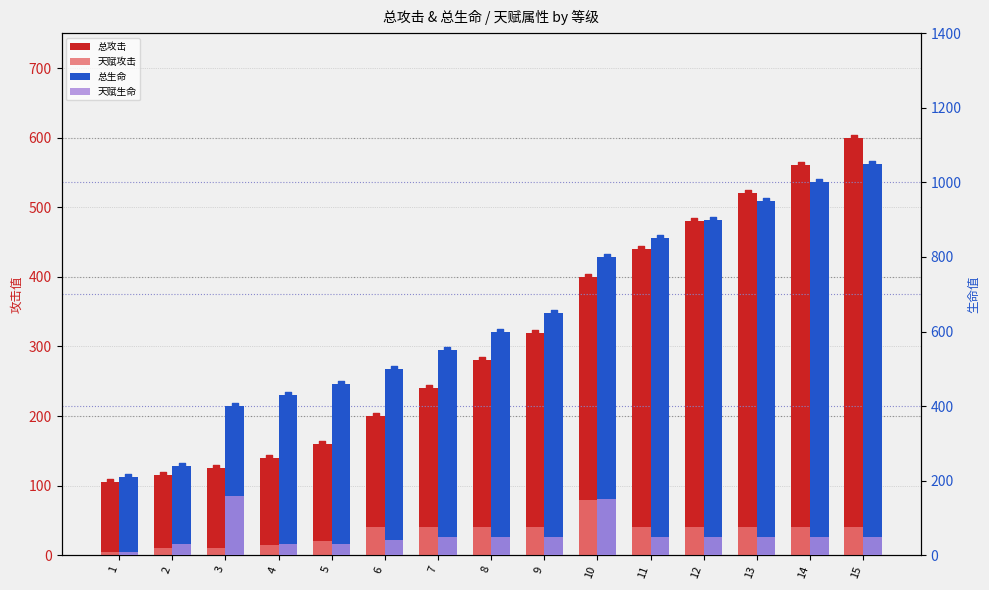

At which category is the sum across all series the highest?

15